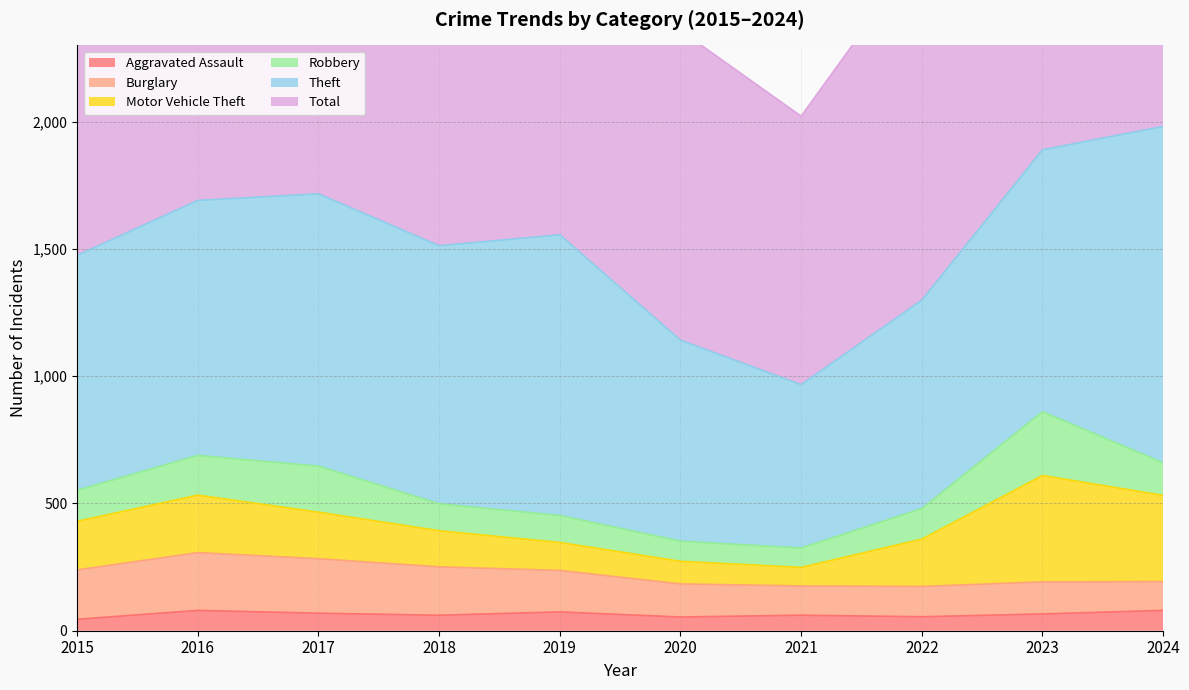

True or false: Total and Burglary cross at least once.

False